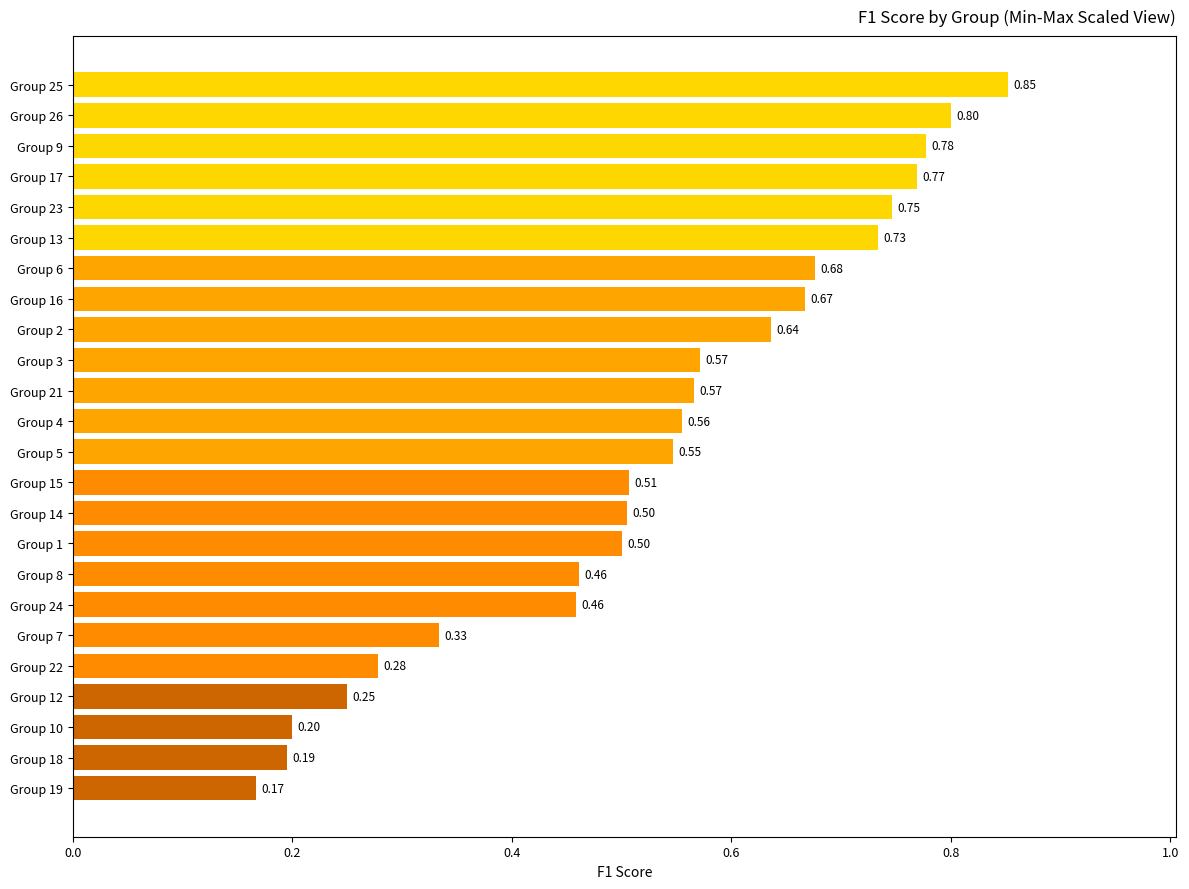

Does the chart contain stacked bars?

No